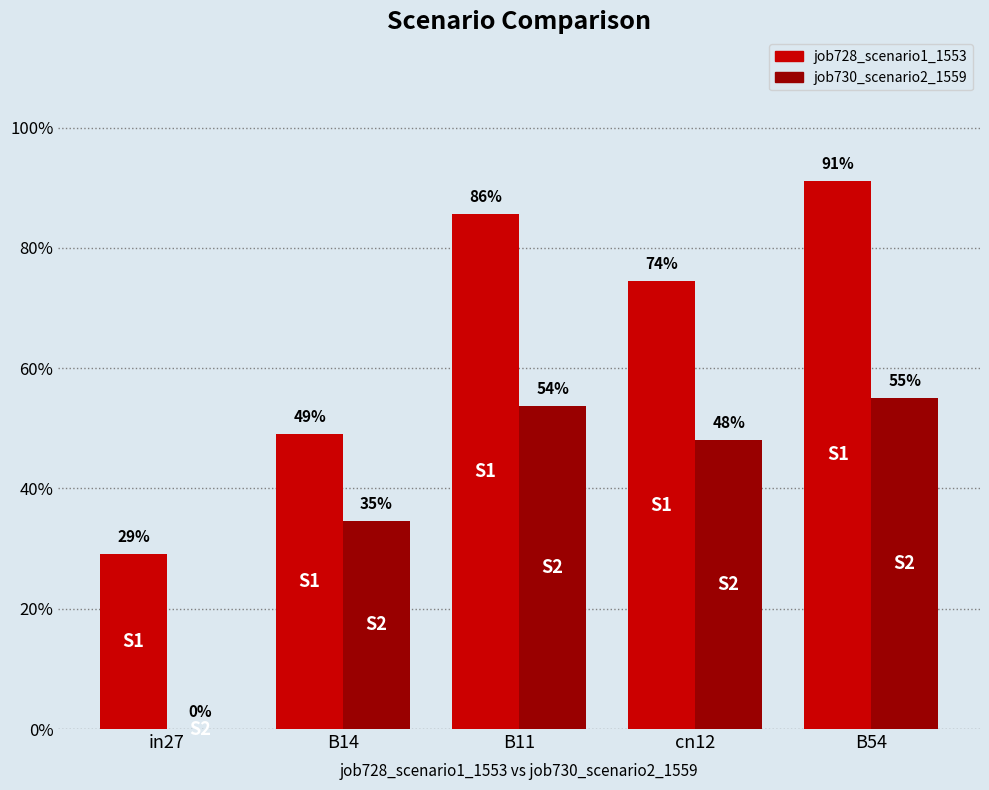

The job728_scenario1_1553 series shows 0.7 at cn12. True or false?

True